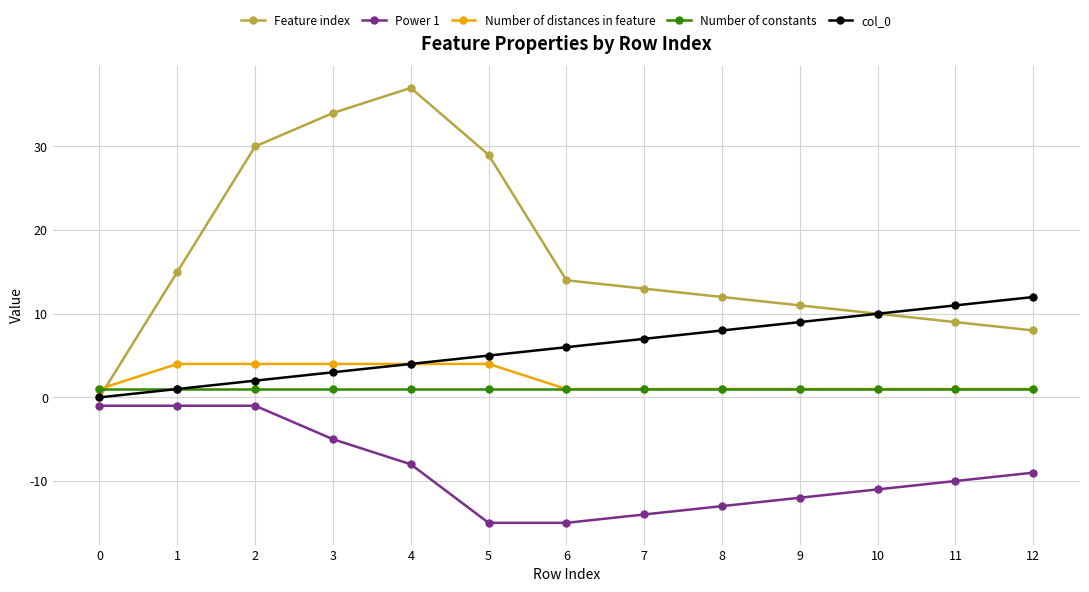

What is the difference between the maximum and minimum values in the Power 1 series?

14